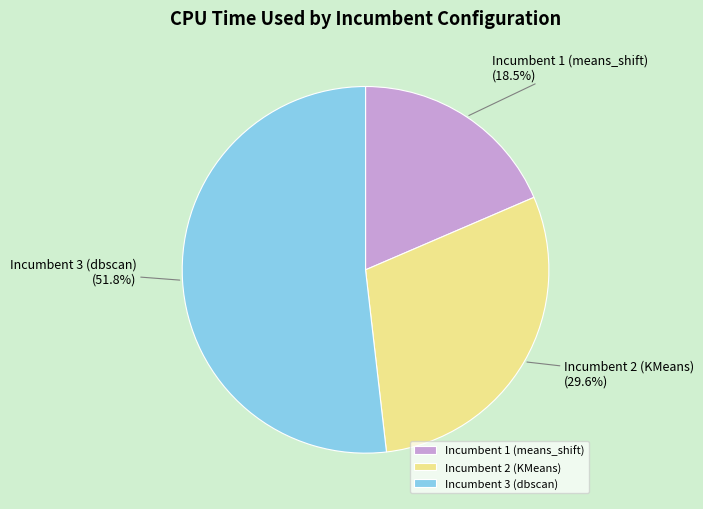

Does Incumbent 2 (KMeans) account for over 50% of the chart?

No